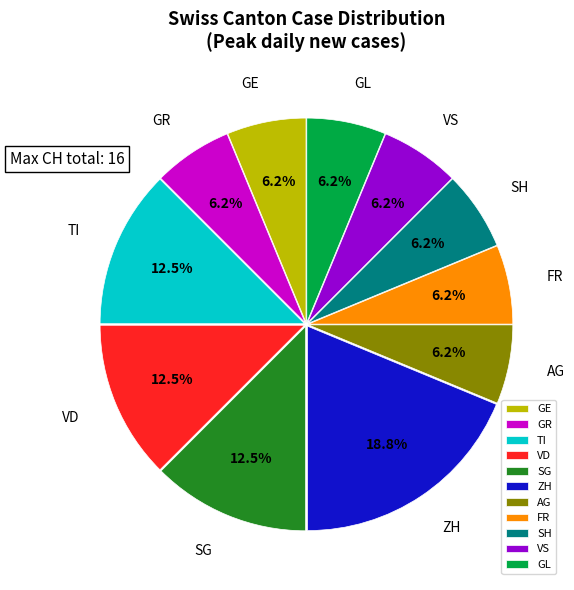

Is it true that AG is 6% of the pie?

True